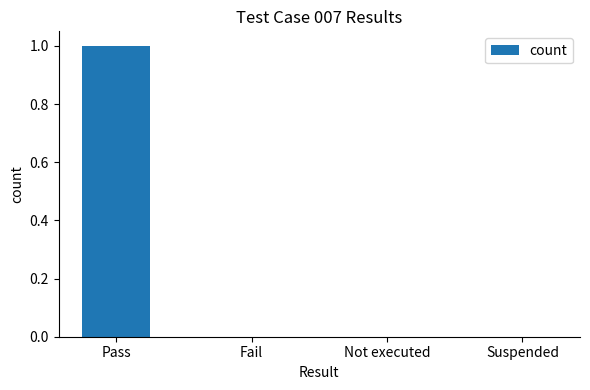

True or false: the data shows 0 at Not executed.

True